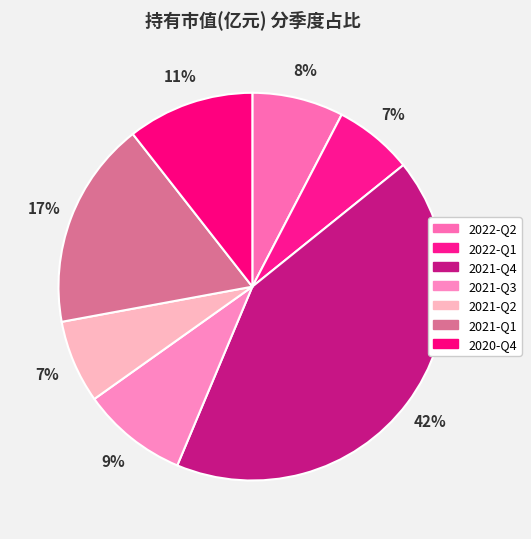

Approximately how many times larger is the value at 2021-Q1 compared to 2021-Q4?

0.4